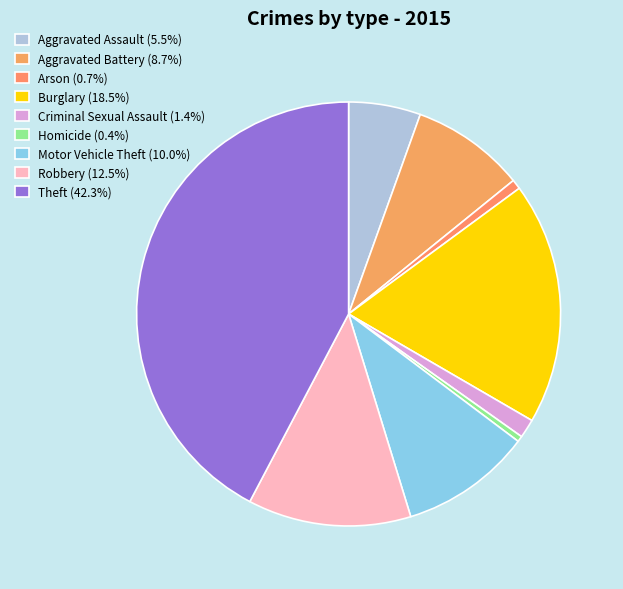

To the nearest percent, what is the difference between the Robbery and Theft slice percentages?

30%